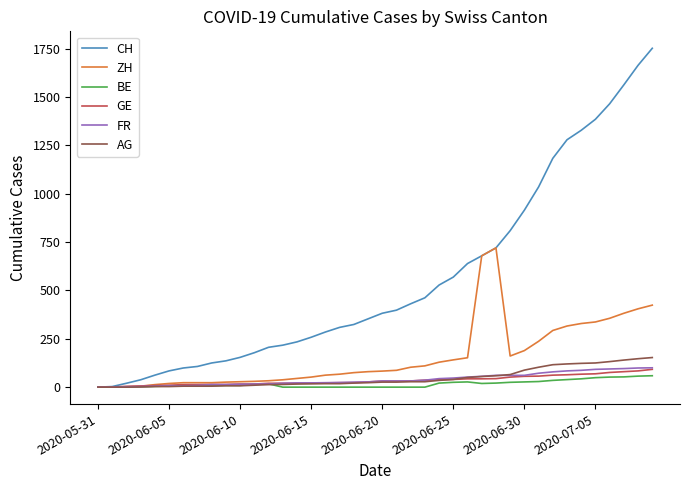

Which series has the largest total across all categories?

CH